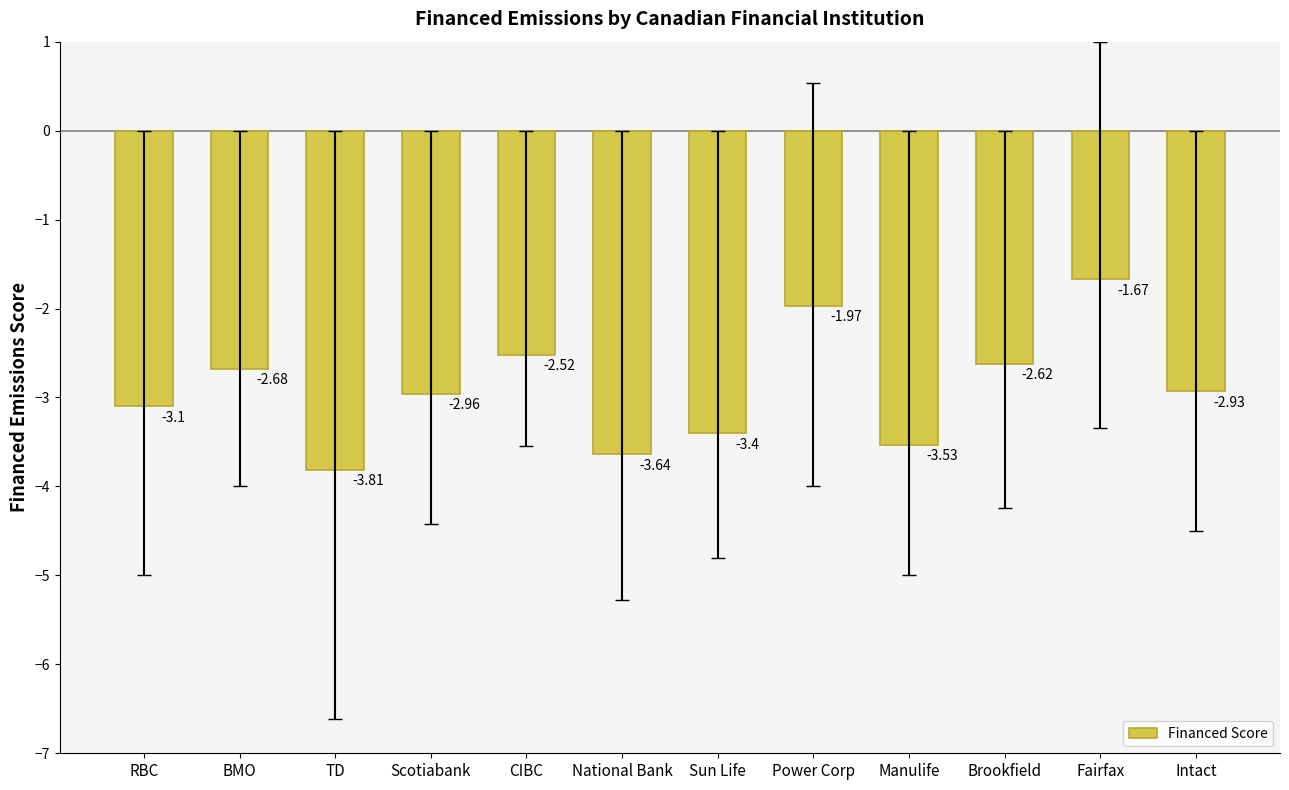

At which label is the value closest to -2?

Power Corp